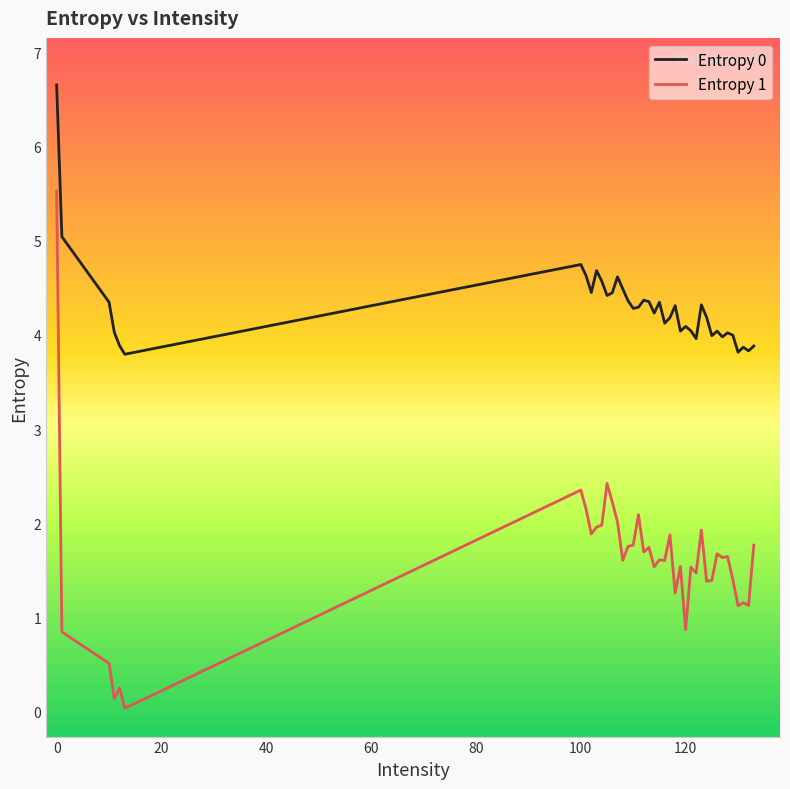

True or false: Entropy 0 and Entropy 1 intersect in this chart.

False